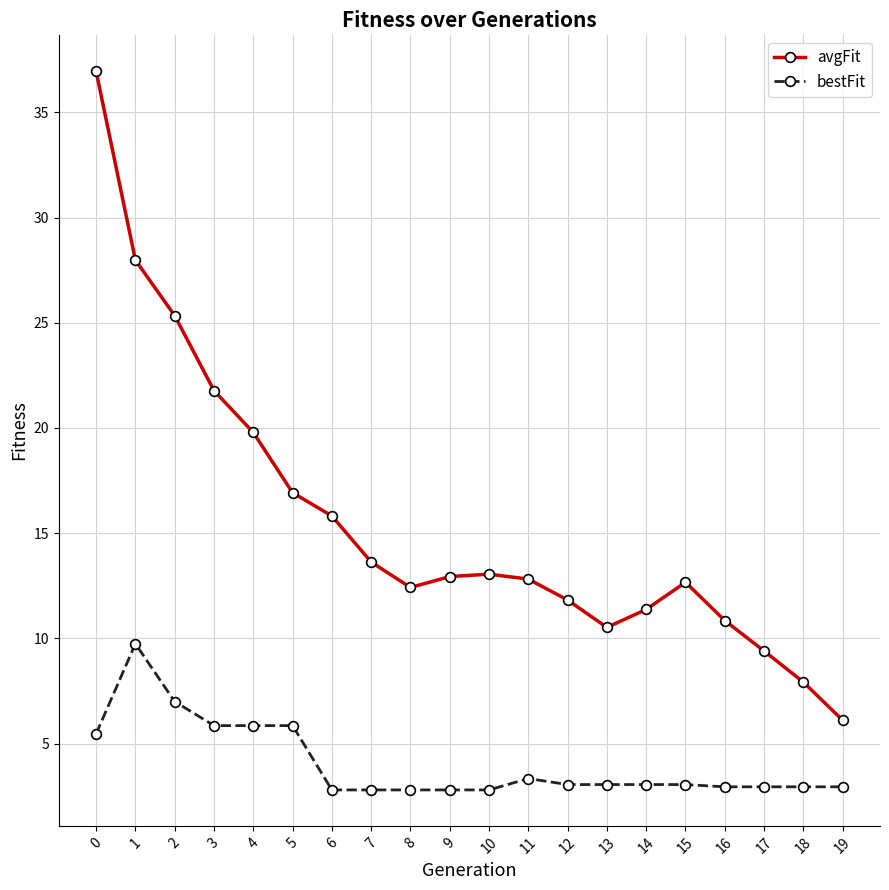

The bestFit series shows 5.9 at 3. True or false?

True